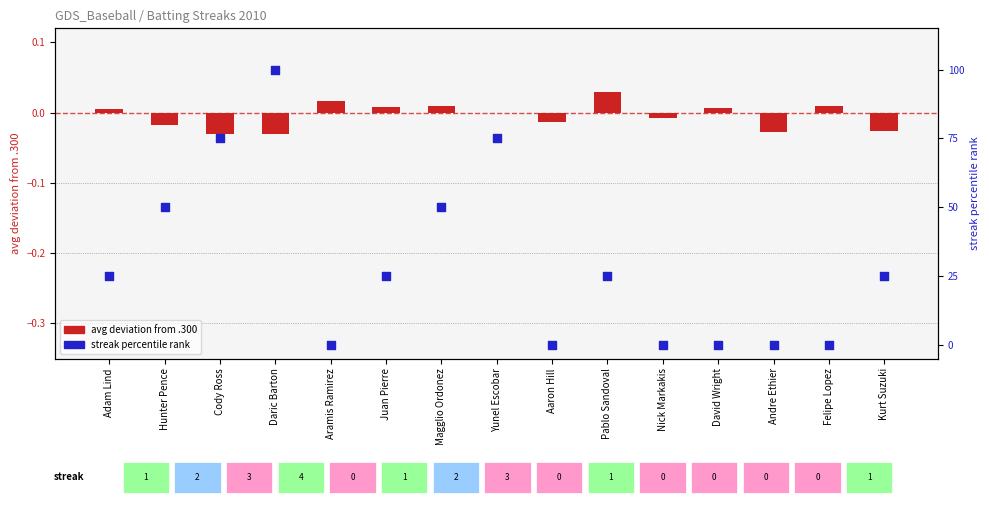

Which series contains the lowest Y value?

avg deviation from .300